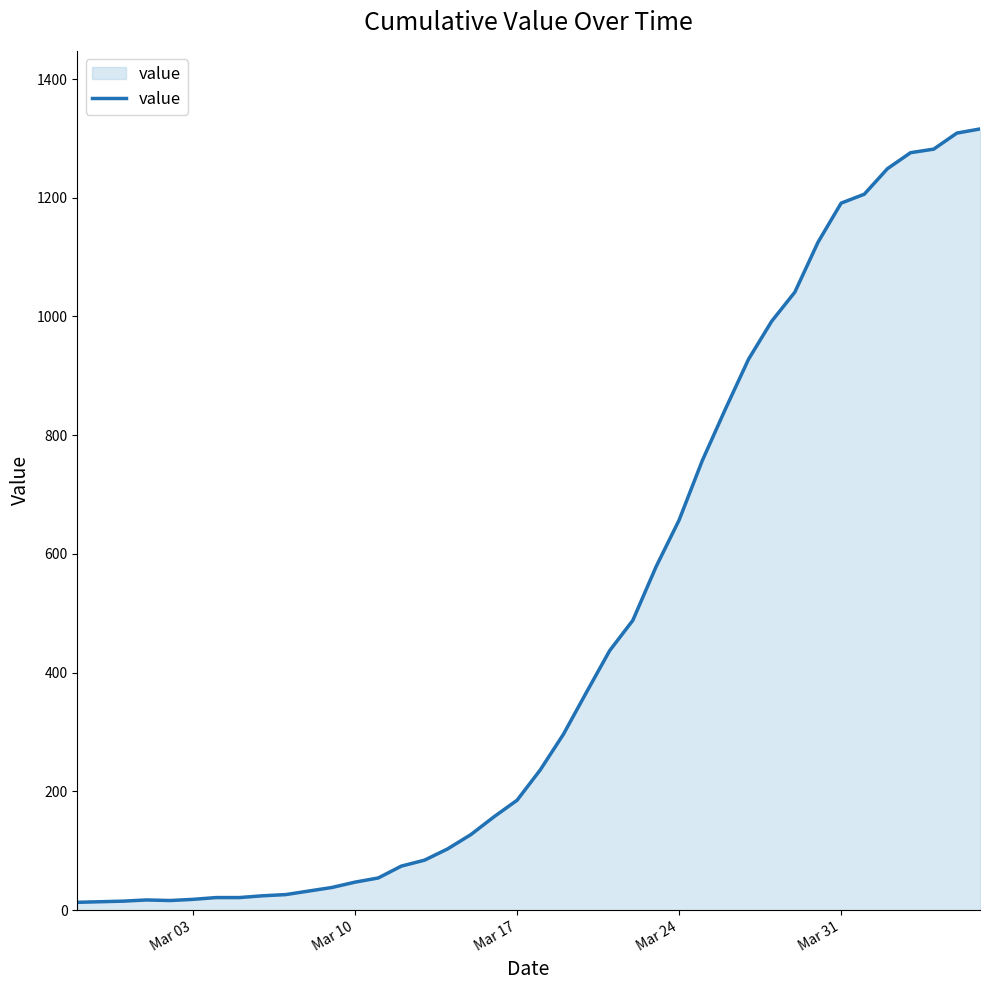

What is the difference between the maximum and minimum values?

1303